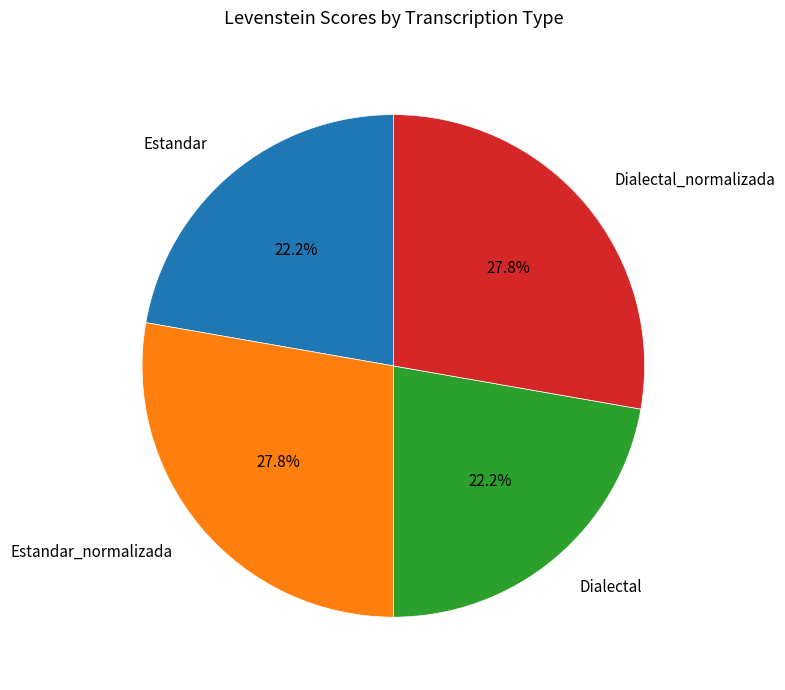

Is it true that Estandar_normalizada is 23% of the pie?

False